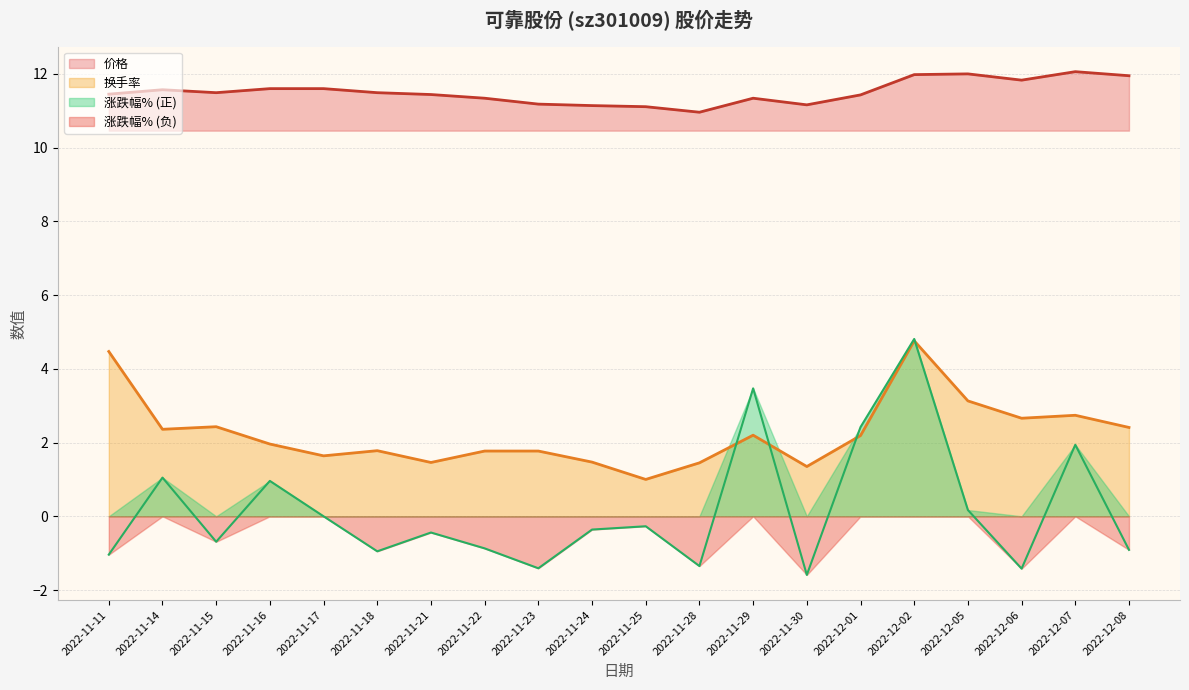

What is the average value of the 价格 series?

11.5